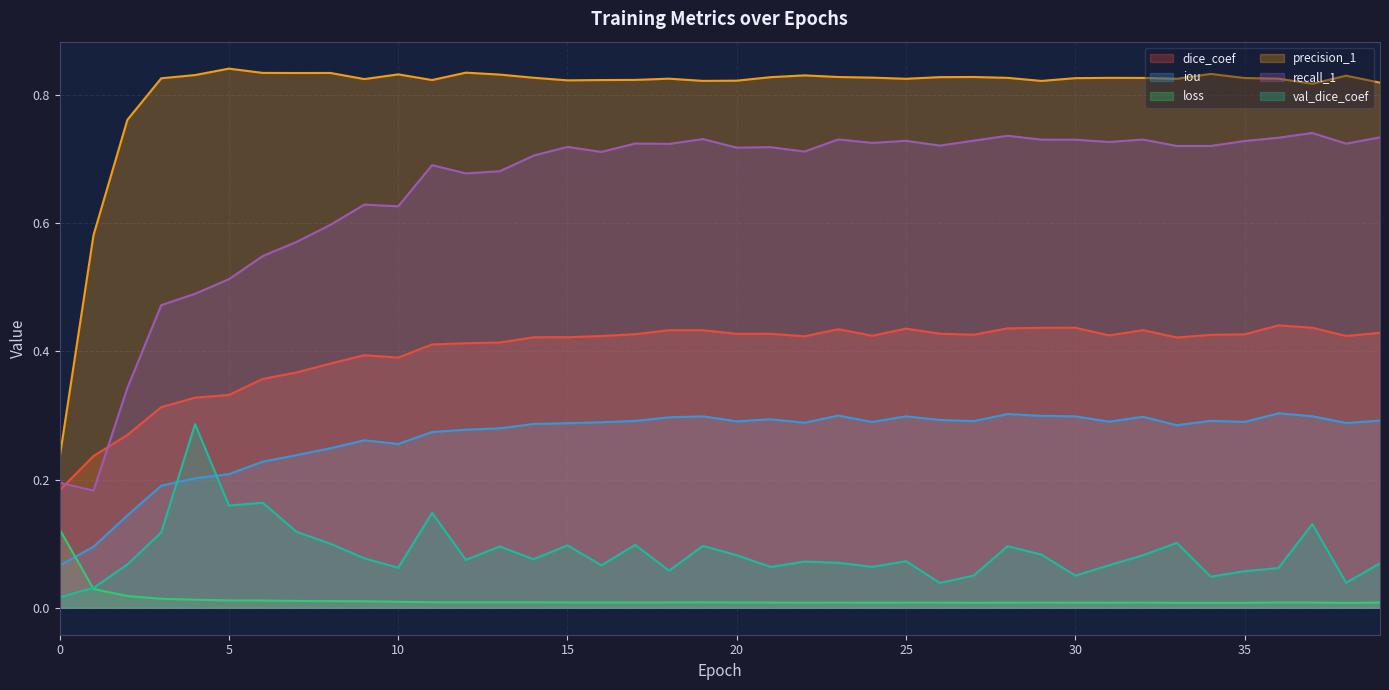

Which category has the highest value in the iou series?

36